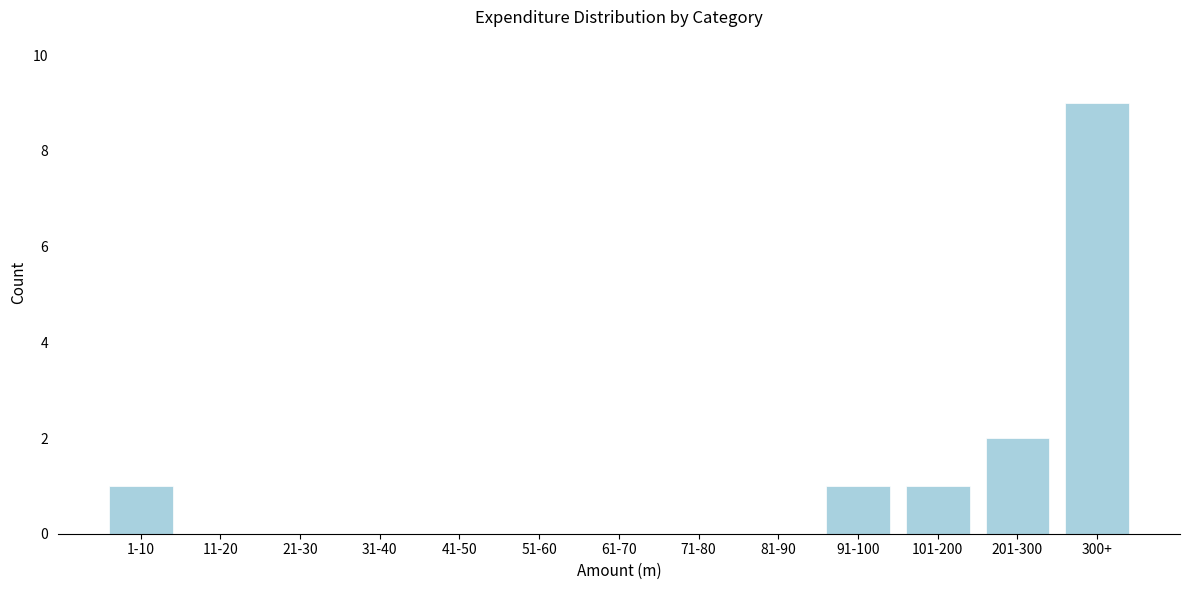

Reading left to right, extract all data points from this chart.

1-10=1	11-20=0	21-30=0	31-40=0	41-50=0	51-60=0	61-70=0	71-80=0	81-90=0	91-100=1	101-200=1	201-300=2	300+=9